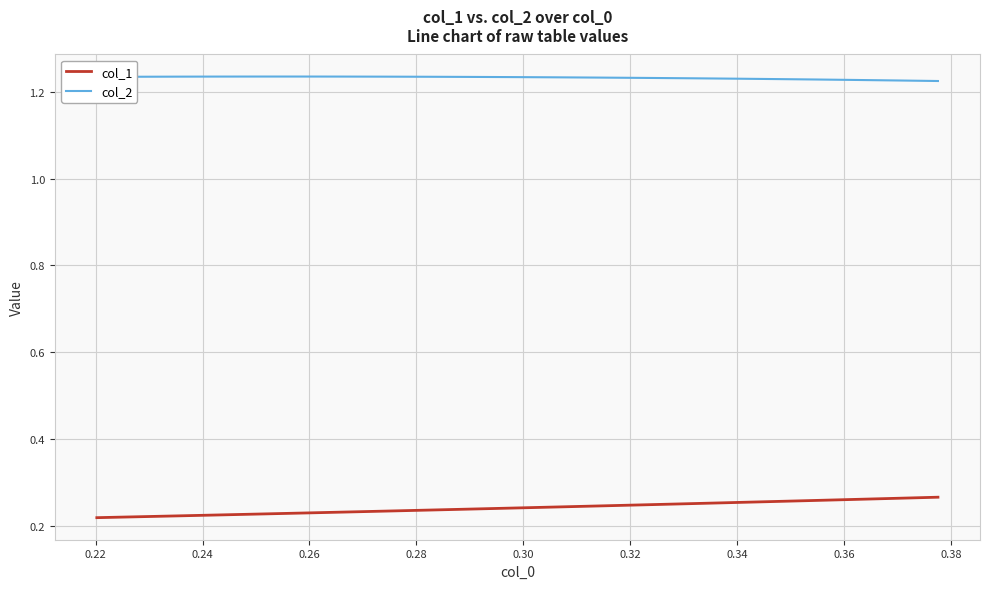

Rank the series by their maximum value, from lowest to highest.

col_1, col_2